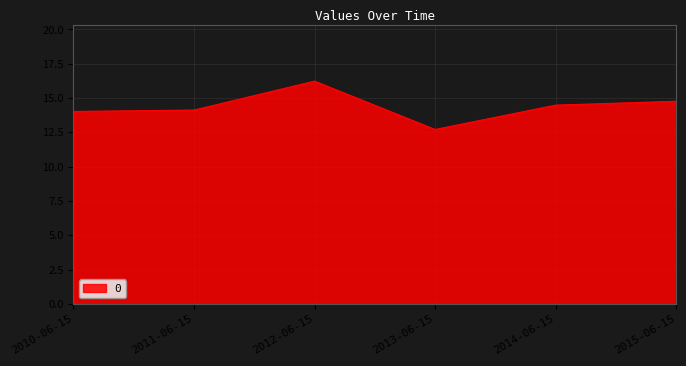

What is the approximate value at 2012-06-15?

16.2